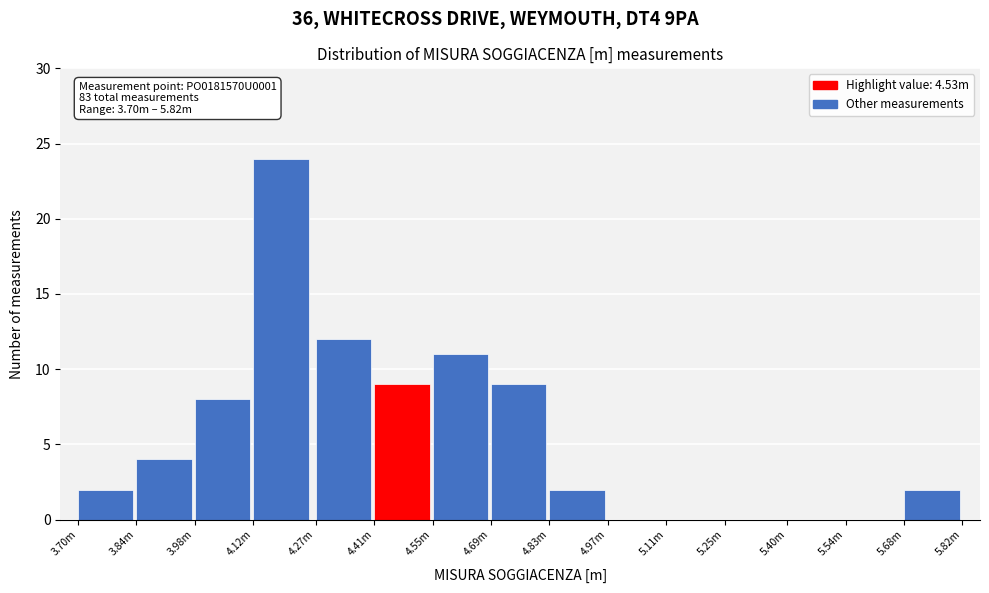

Reading right to left, what are all the values shown in this chart?

5.68m=2	5.54m=0	5.40m=0	5.25m=0	5.11m=0	4.97m=0	4.83m=2	4.69m=9	4.55m=11	4.41m=9	4.27m=12	4.12m=24	3.98m=8	3.84m=4	3.70m=2